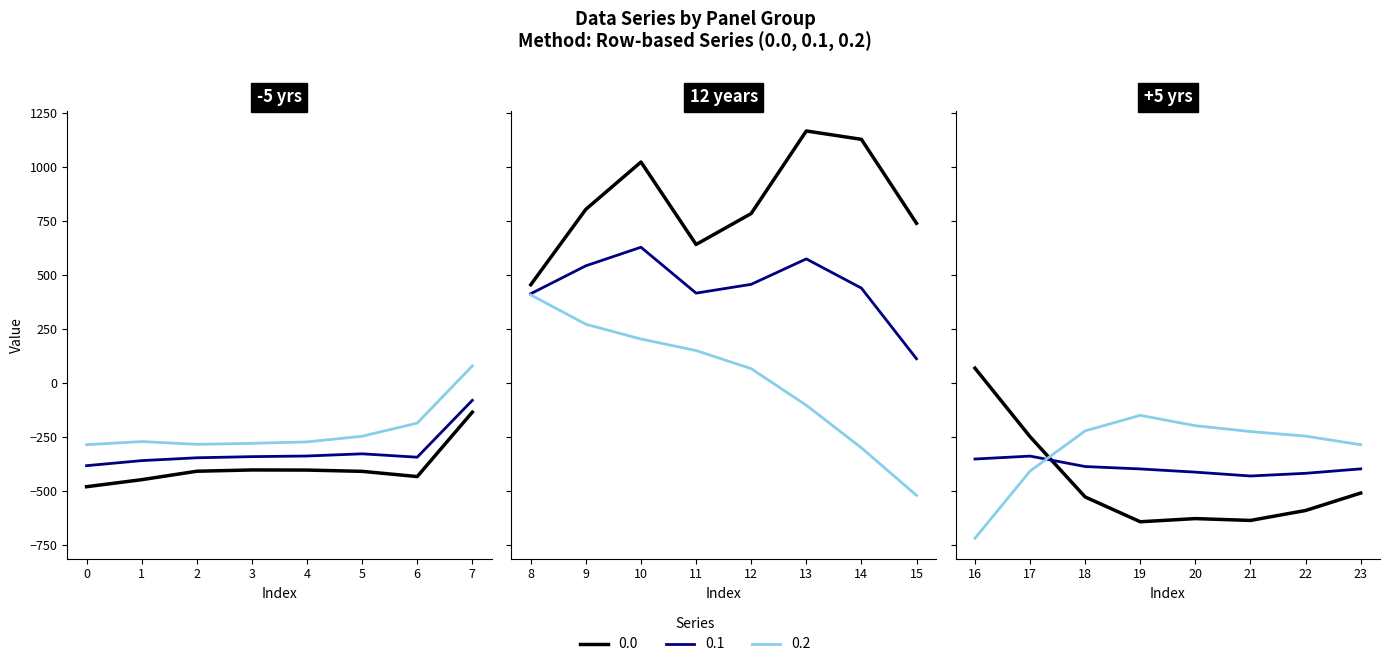

How many lines are shown in the chart?

3